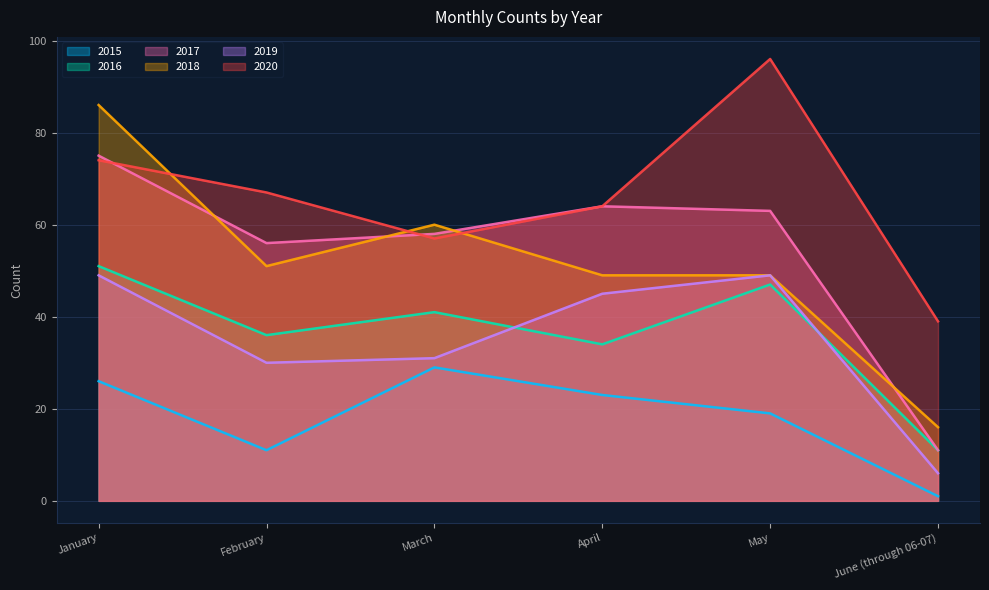

Reading left to right, list all the values displayed in this chart.

2015: 26	11	29	23	19	1
2016: 51	36	41	34	47	11
2017: 75	56	58	64	63	11
2018: 86	51	60	49	49	16
2019: 49	30	31	45	49	6
2020: 74	67	57	64	96	39